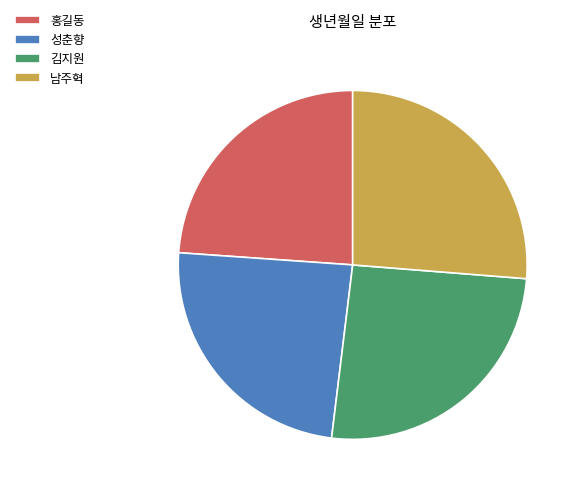

Approximately how many times larger is the value at 남주혁 compared to 성춘향?

1.1